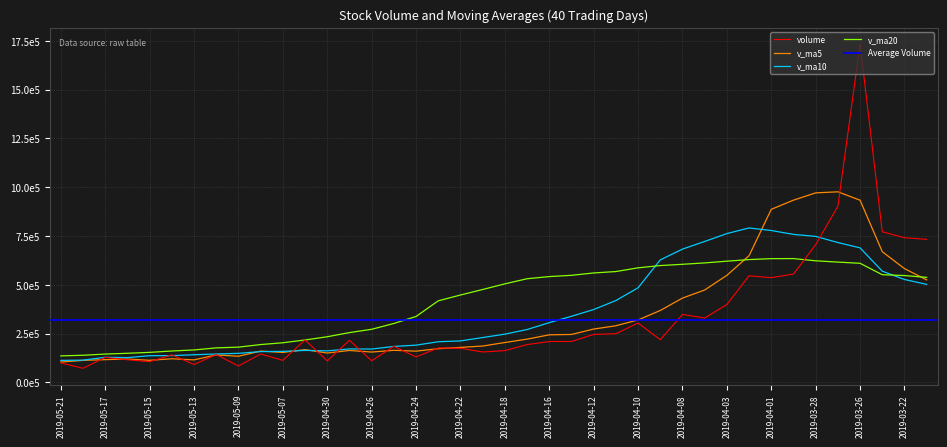

At which label does v_ma5 first exceed 204128?

2019-04-18